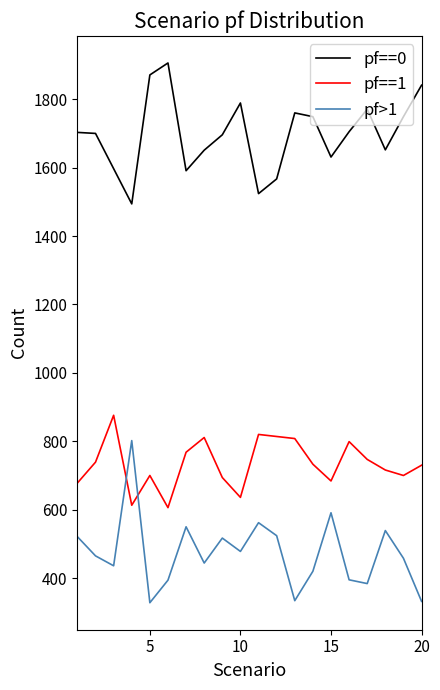

True or false: pf==1 has more than 2 interior local peaks.

True